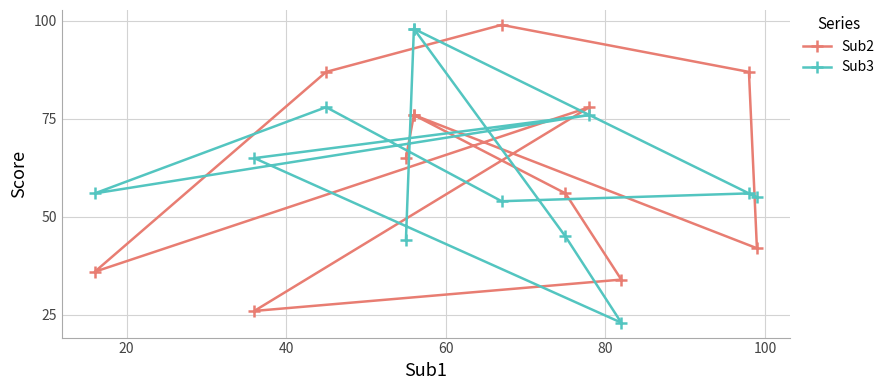

What is the highest value of the Sub3 series?

98